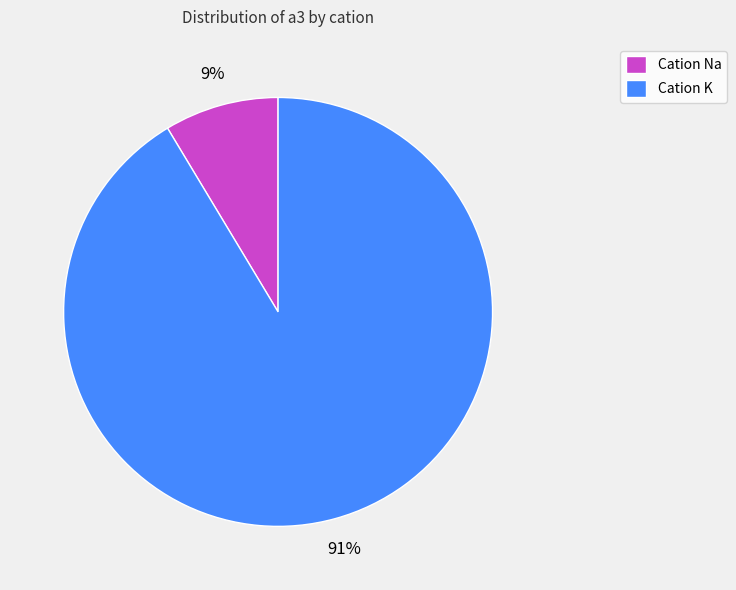

True or false: Cation Na accounts for 9% of the total.

True